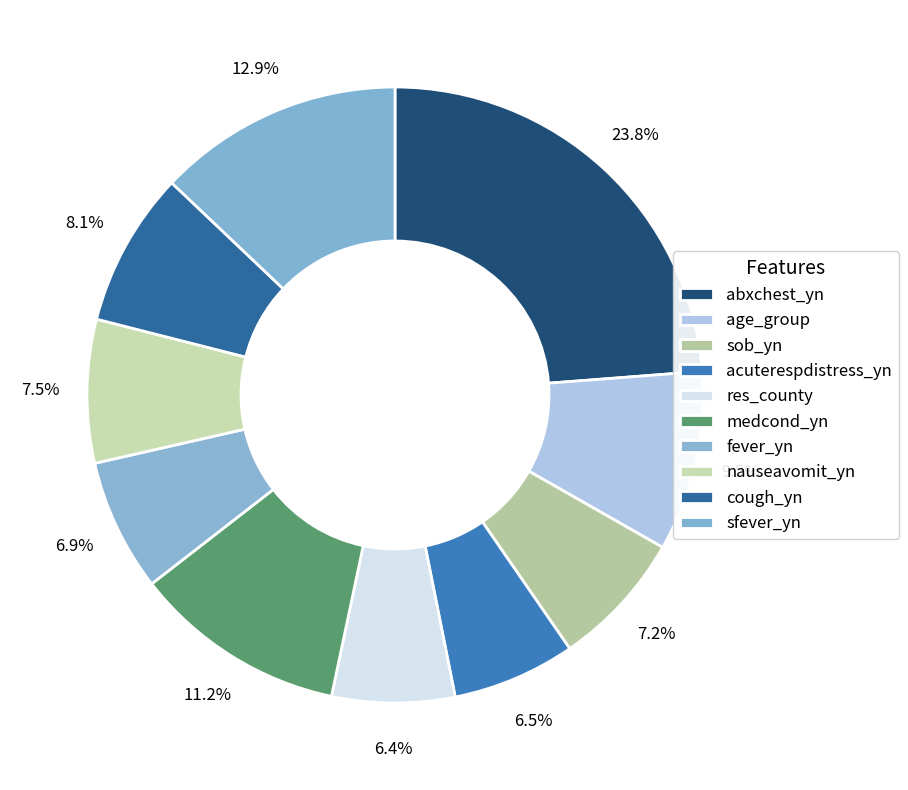

Between nauseavomit_yn and medcond_yn, which is larger?

medcond_yn